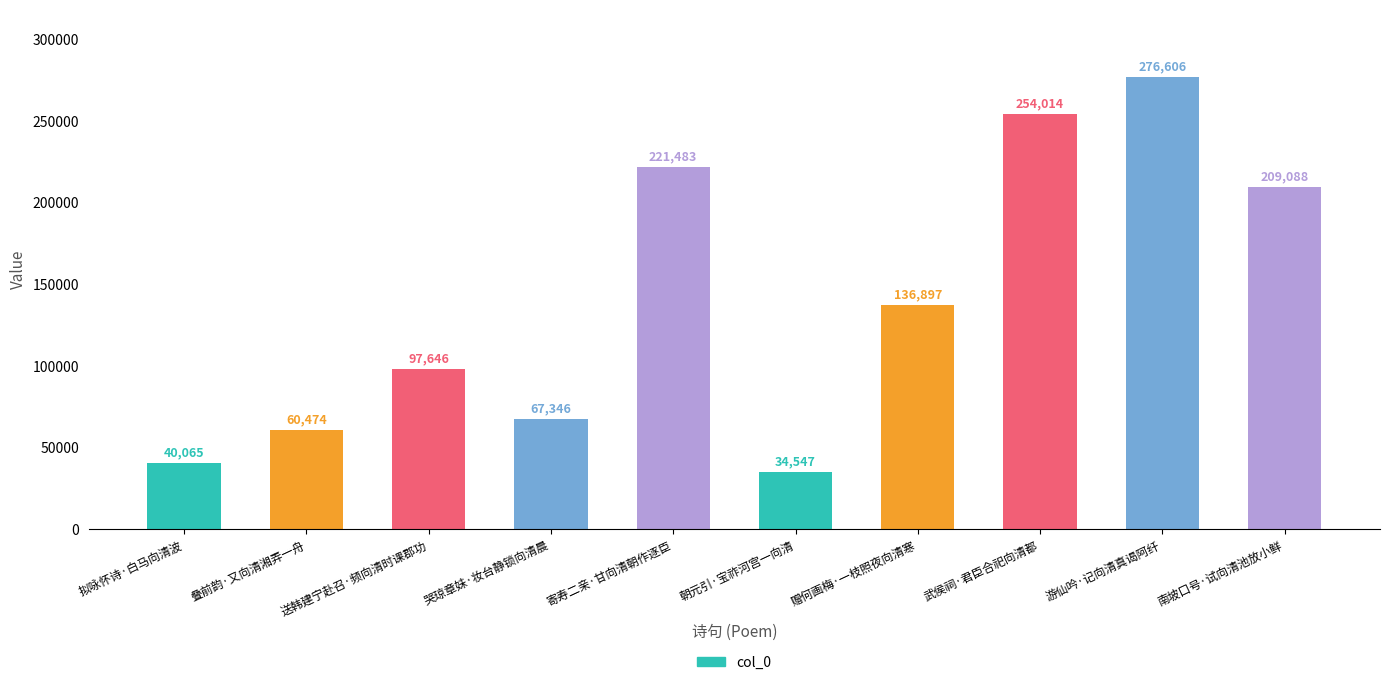

Rank the categories by value from highest to lowest.

游仙吟·记向清真谒阿纤, 武侯祠·君臣合祀向清都, 寄寿二亲·甘向清朝作逐臣, 南坡口号·试向清池放小鲜, 赠何画梅·一枝照夜向清寒, 送韩建宁赴召·频向清时课郡功, 哭琼章妹·妆台静锁向清晨, 叠前韵·又向清湘弄一舟, 拟咏怀诗·白马向清波, 朝元引·宝祚河宫一向清